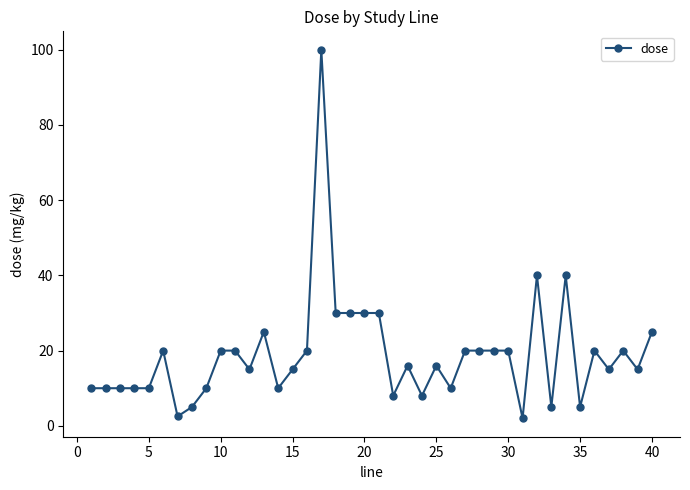

What is the maximum value shown in the chart?

100.0